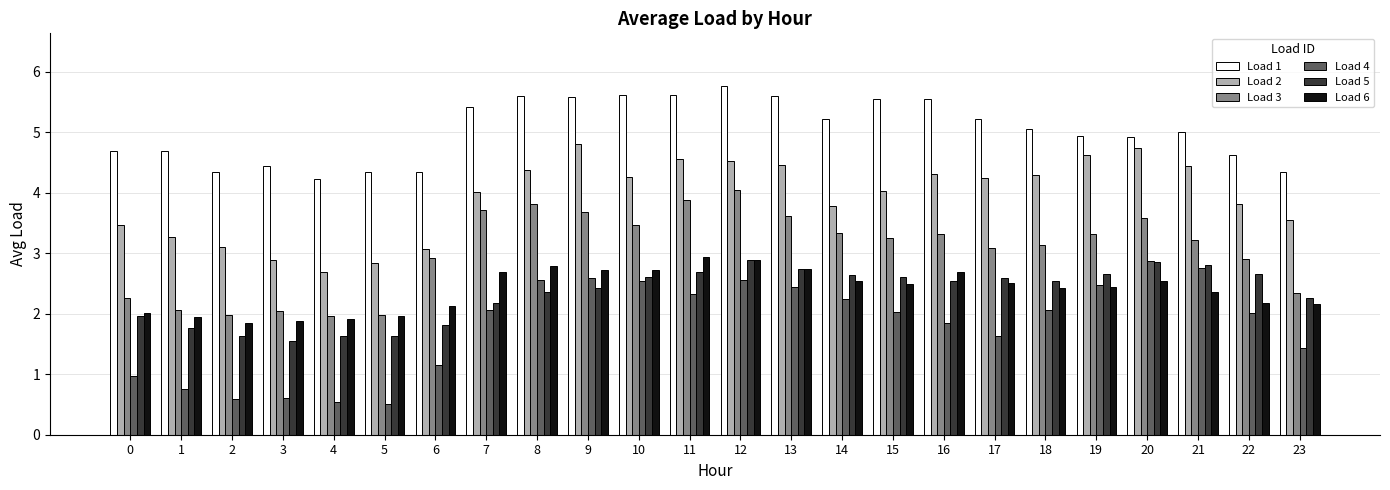

Which category has the highest value in the Load 3 series?

12